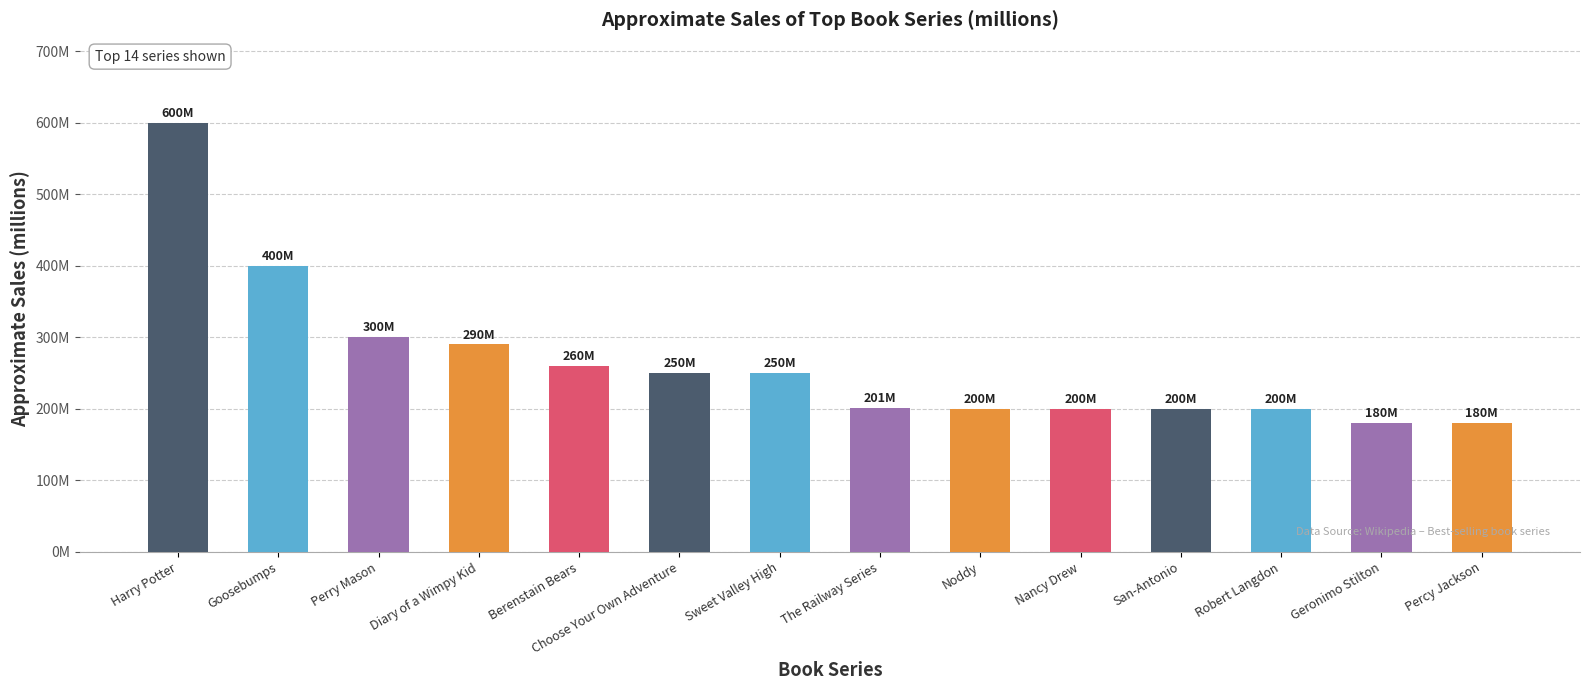

What is the minimum value shown in the chart?

180